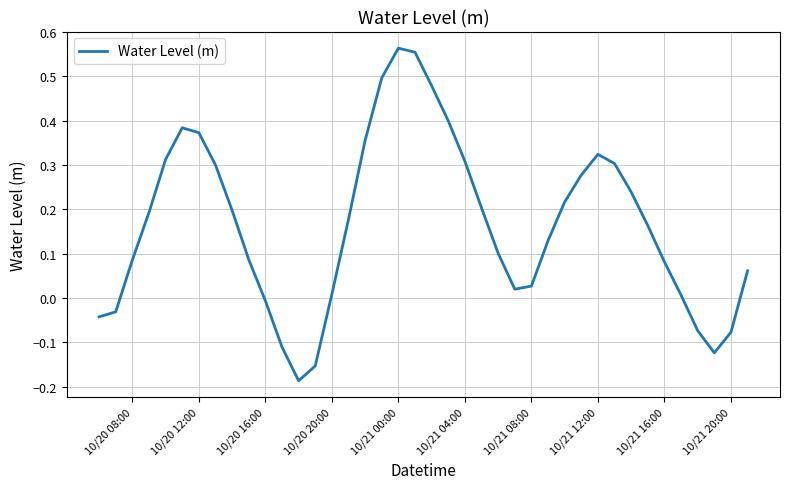

What is the difference between the second highest and second lowest values?

0.7